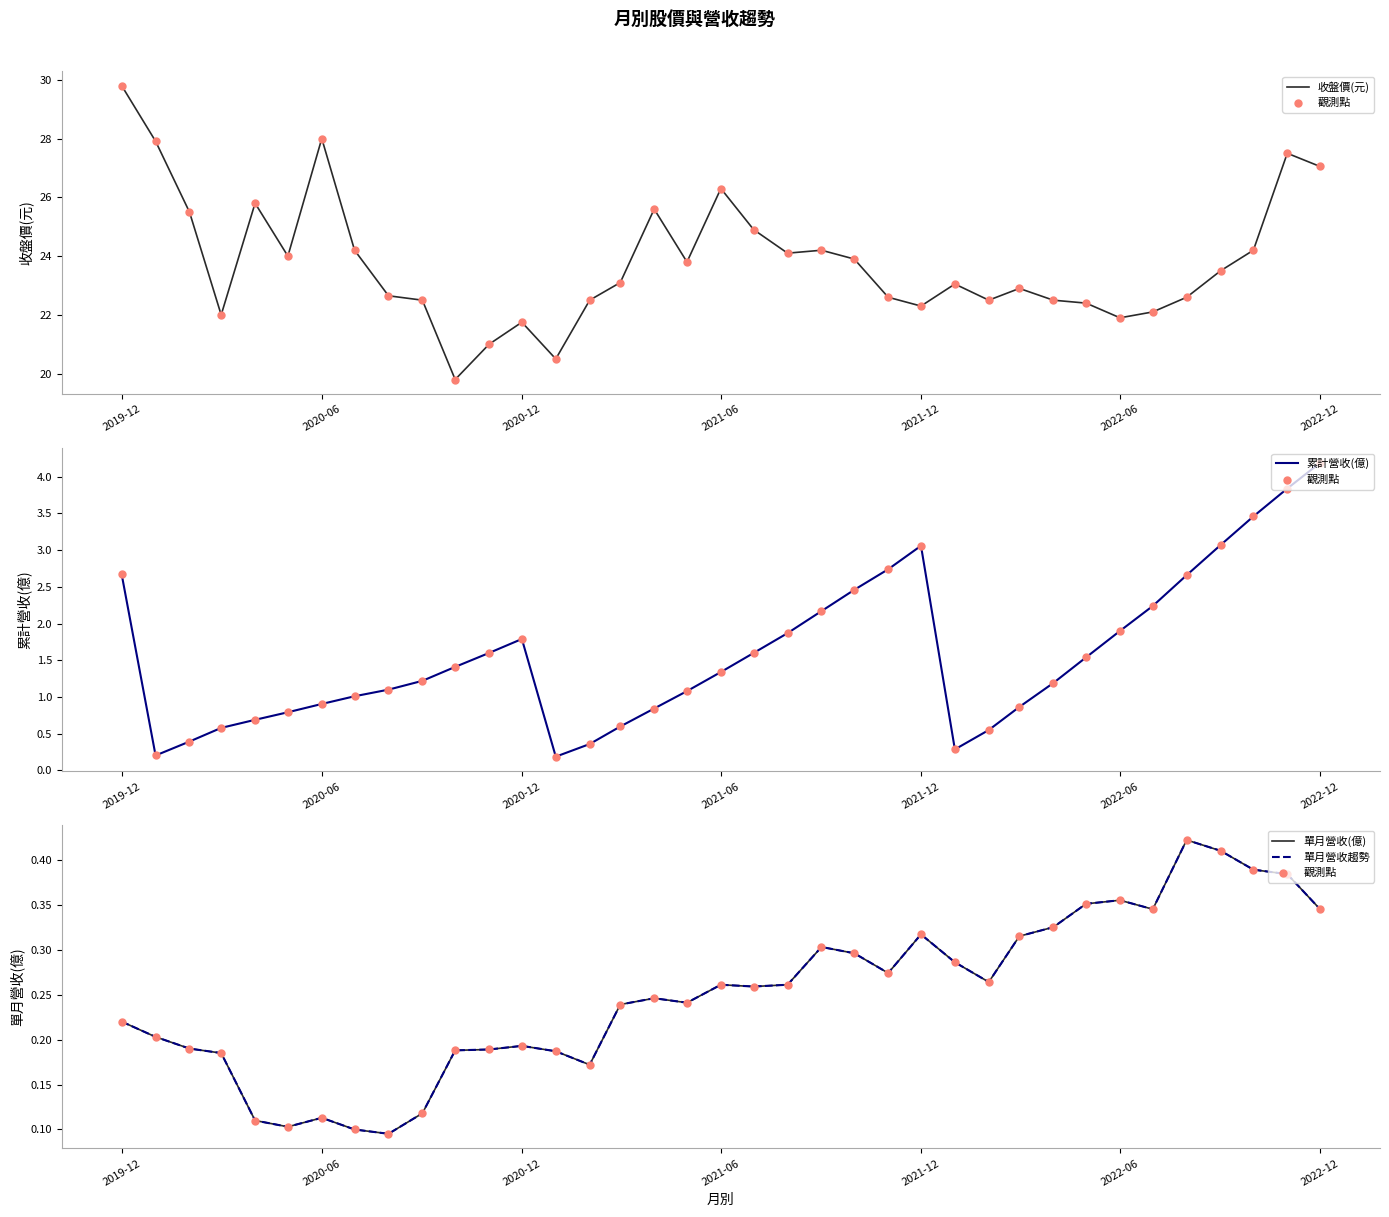

Which series has the largest total across all categories?

收盤價(元)